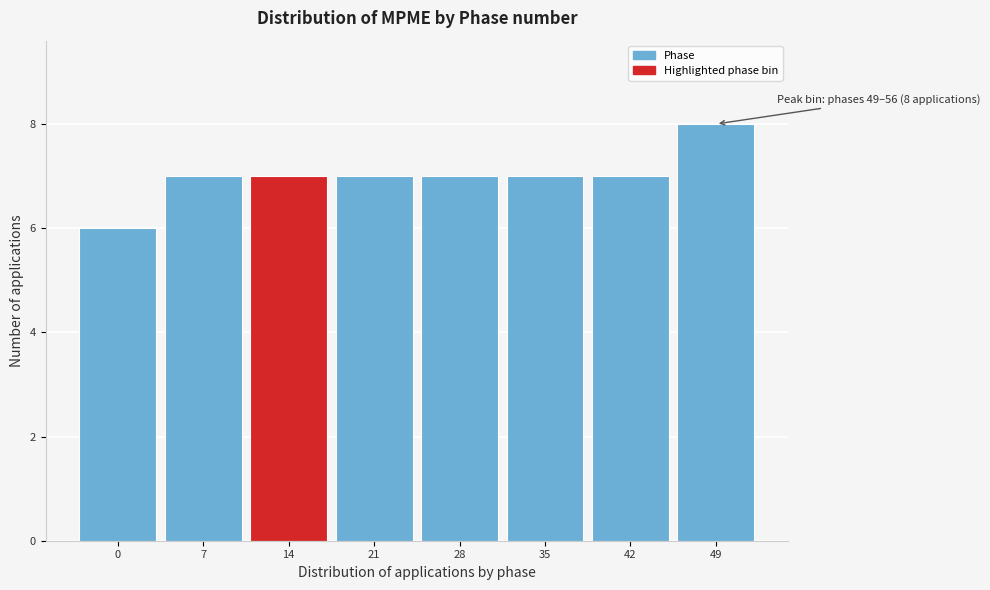

Reading right to left, extract all data points from this chart.

8	7	7	7	7	7	7	6